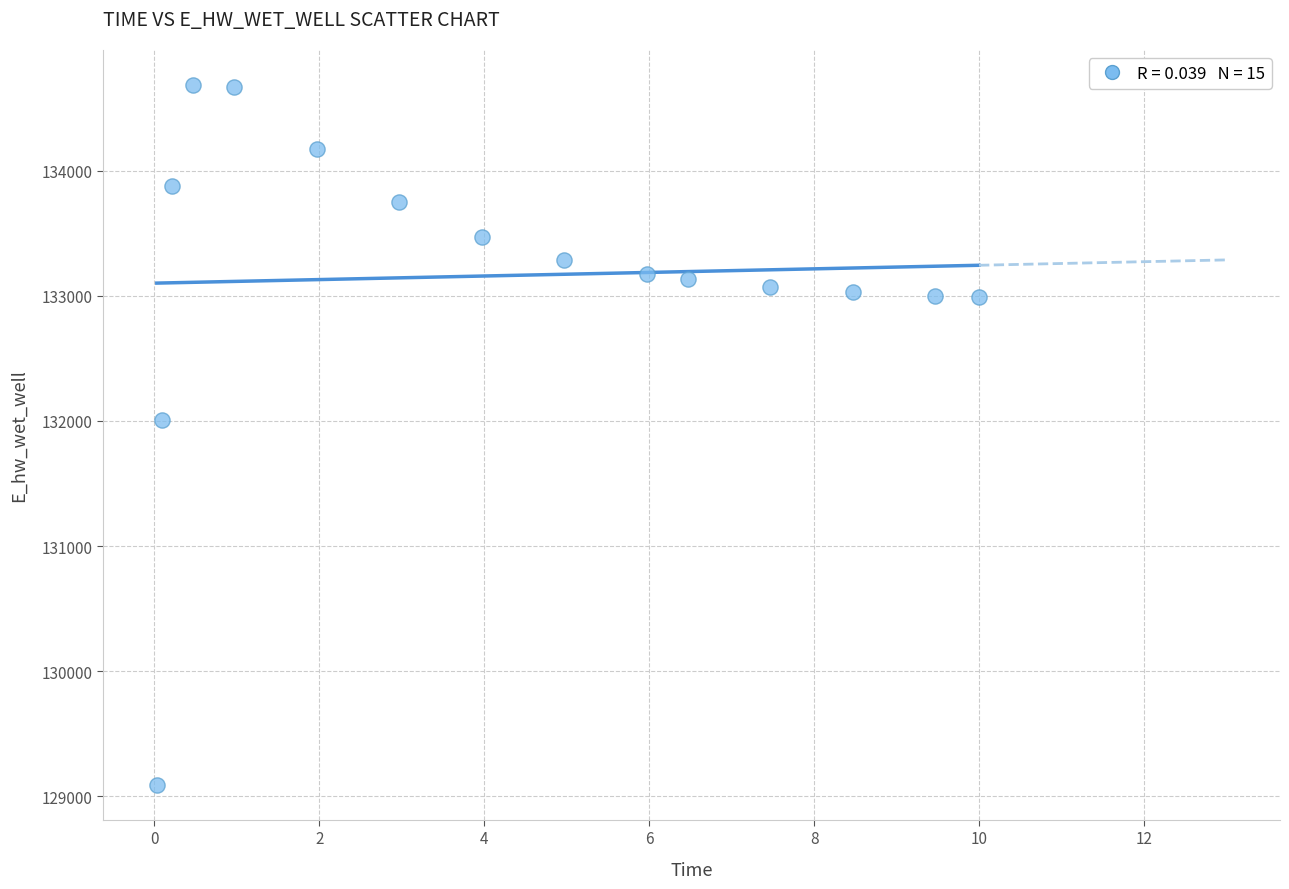

What Y value in the scatter plot is closest to 131889?

132010.9